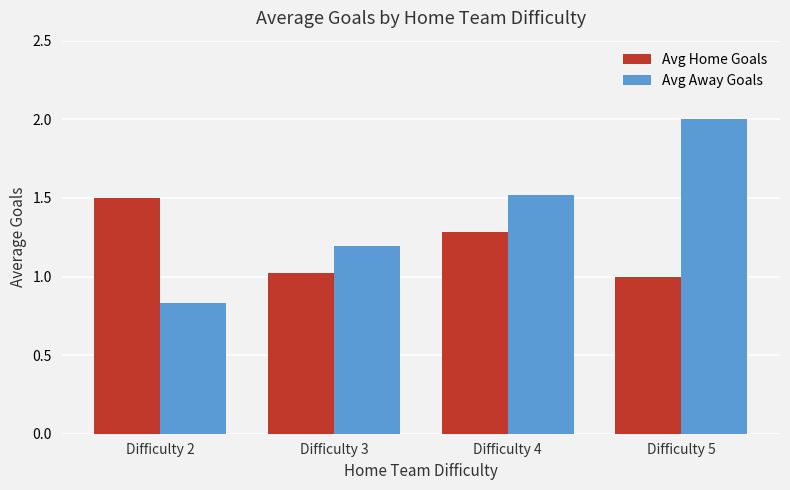

Is the value of Avg Away Goals at Difficulty 3 greater than the value of Avg Home Goals at Difficulty 4?

No